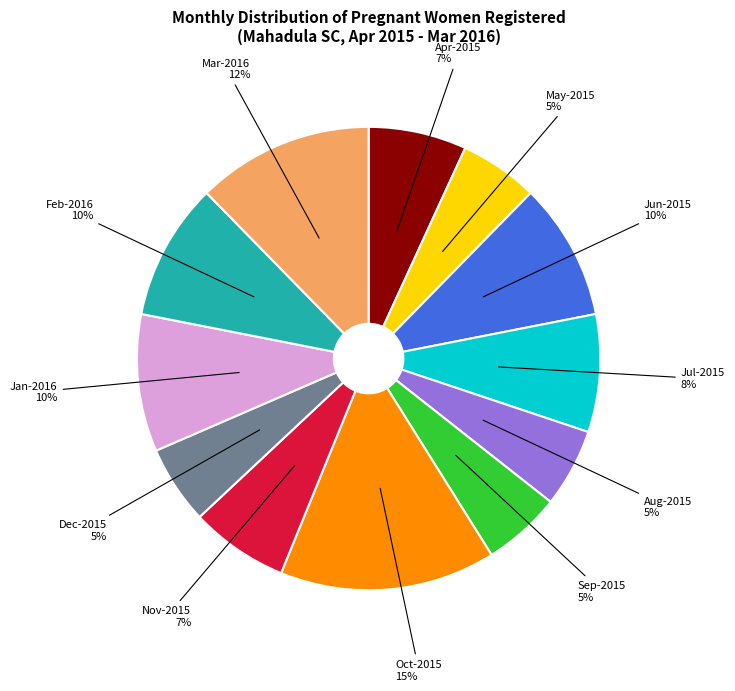

To the nearest percent, what is the average slice percentage?

8%